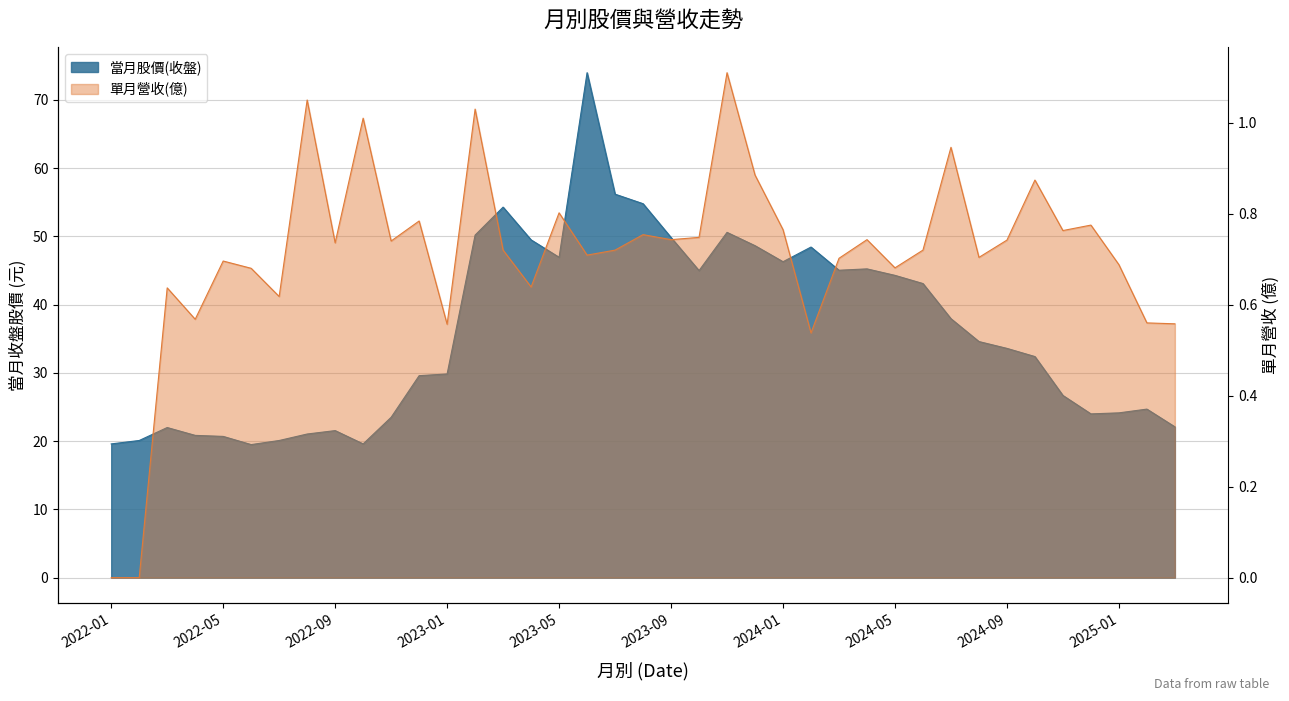

Rank the series by their maximum value, from lowest to highest.

單月營收(億), 當月股價(收盤)